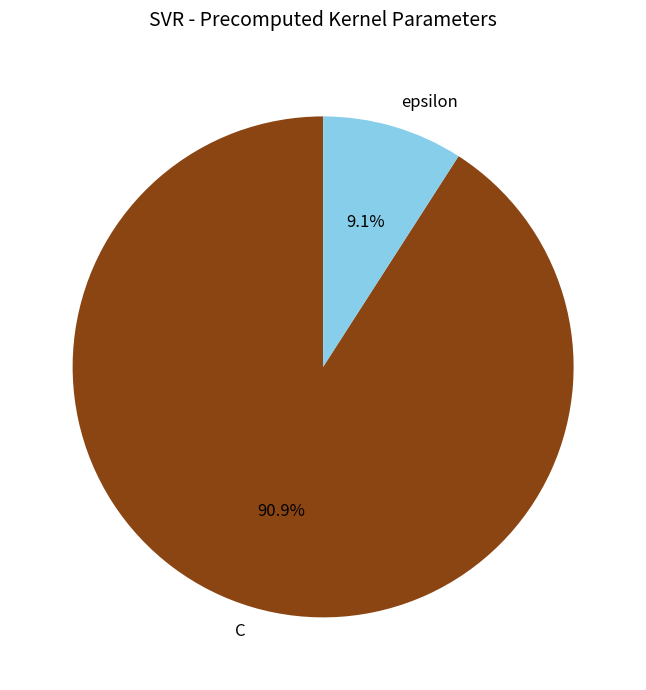

What is the largest slice in the pie chart?

C